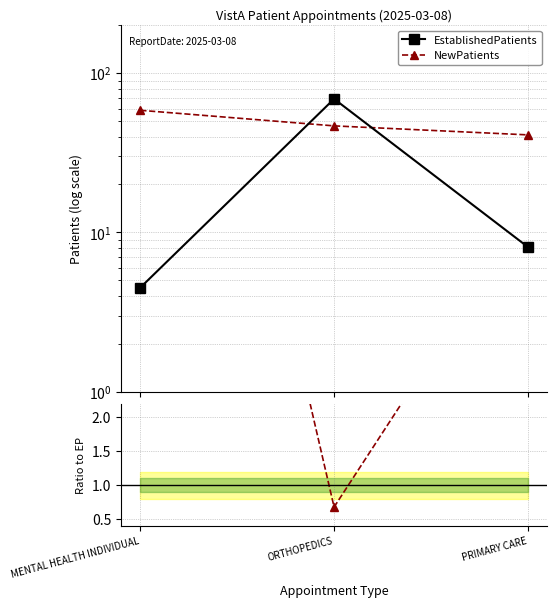

What is the minimum value for NewPatients?

41.0